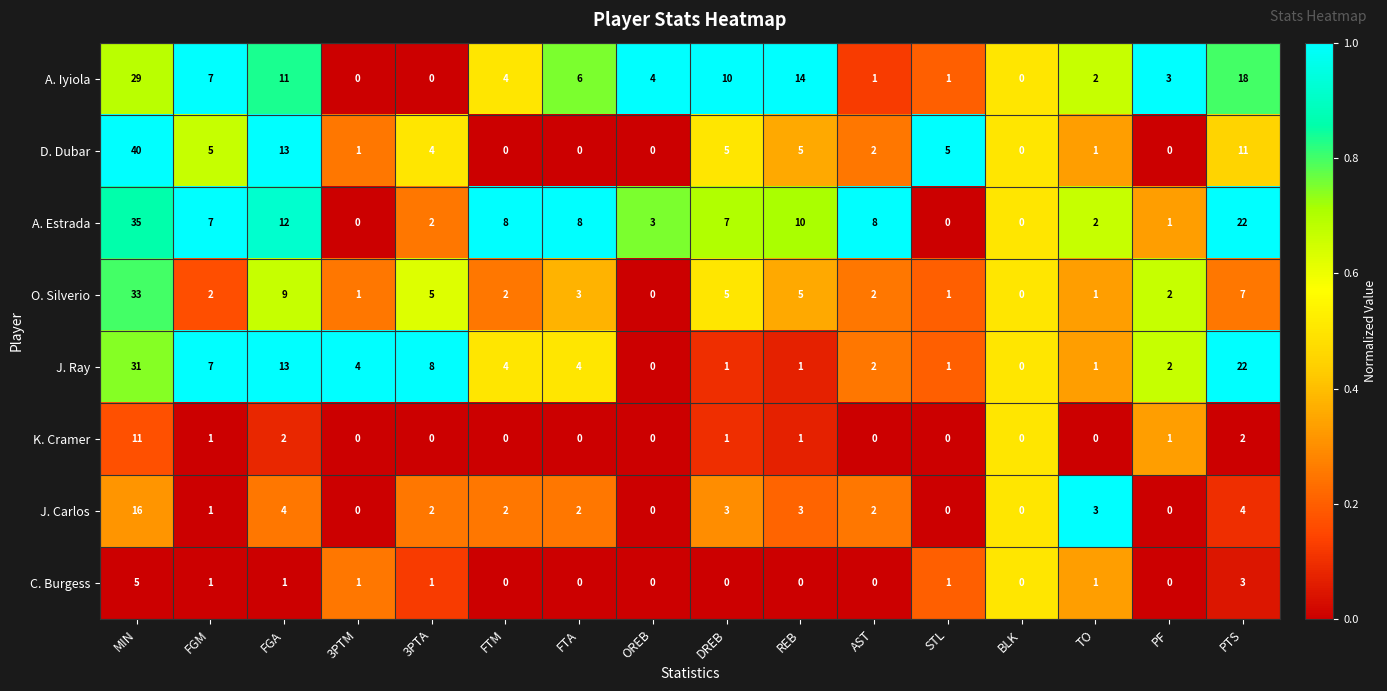

Where is D. Dubar nearest to the value 20?

FGA